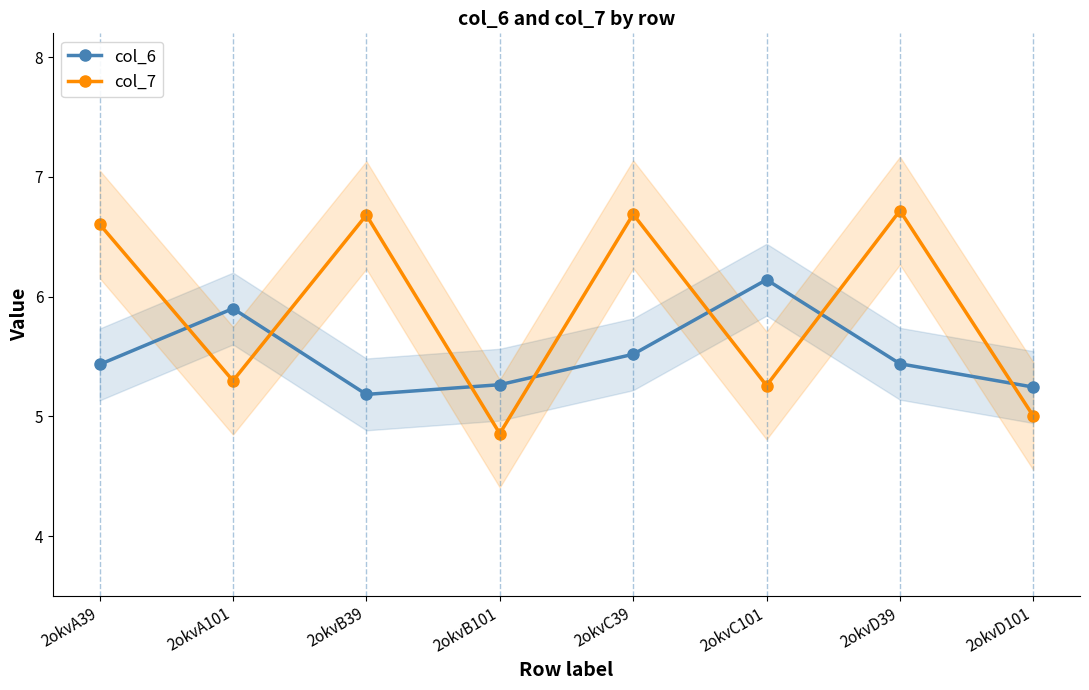

What is the sum of all col_7 values?

47.1